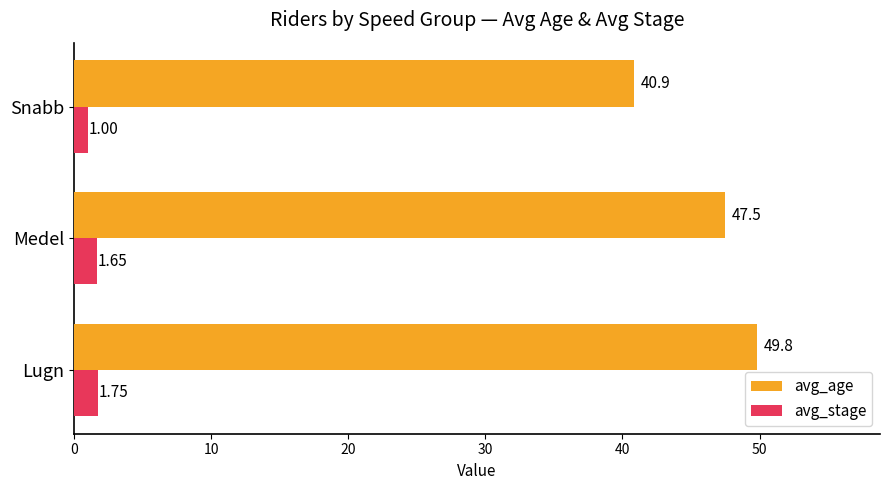

What are all the series names shown in the legend?

avg_age, avg_stage